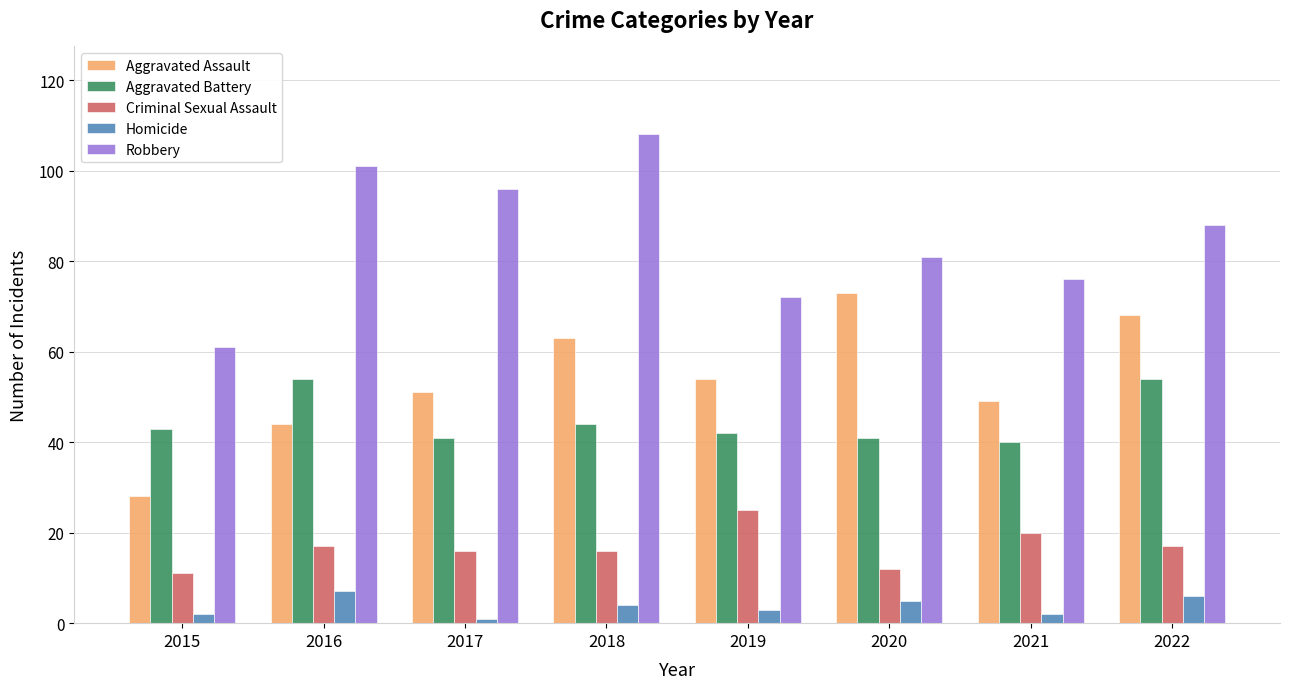

Reading right to left, extract all data points from this chart.

Aggravated Assault: 2022=68	2021=49	2020=73	2019=54	2018=63	2017=51	2016=44	2015=28
Aggravated Battery: 2022=54	2021=40	2020=41	2019=42	2018=44	2017=41	2016=54	2015=43
Criminal Sexual Assault: 2022=17	2021=20	2020=12	2019=25	2018=16	2017=16	2016=17	2015=11
Homicide: 2022=6	2021=2	2020=5	2019=3	2018=4	2017=1	2016=7	2015=2
Robbery: 2022=88	2021=76	2020=81	2019=72	2018=108	2017=96	2016=101	2015=61